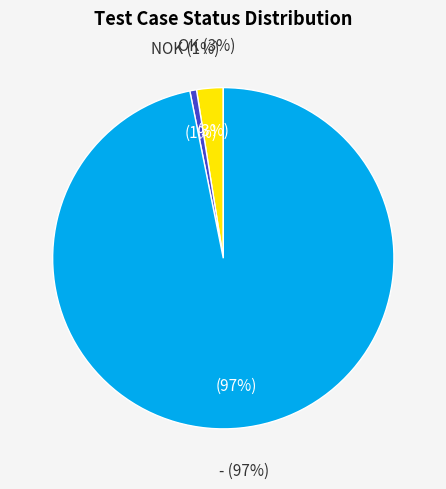

Which has a higher value, OK or -?

-